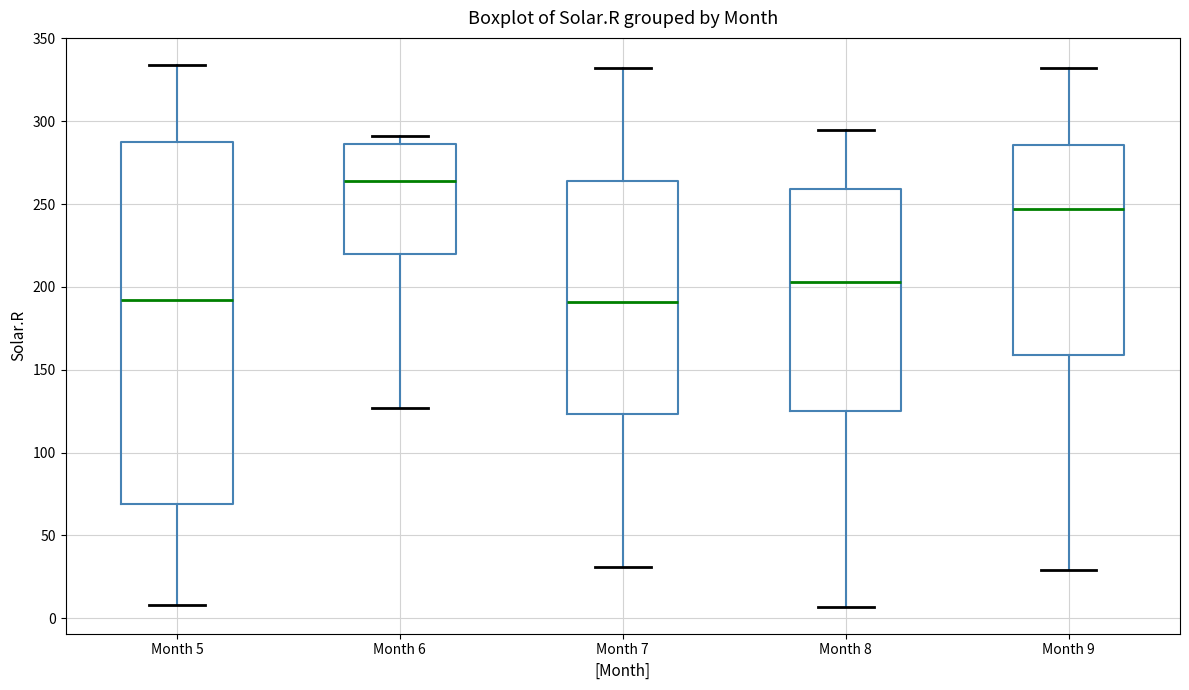

Where is the upper edge of the box for Month 8 on the y-axis? The values are not printed on the chart, so give them approximately, as read against the axis.

260